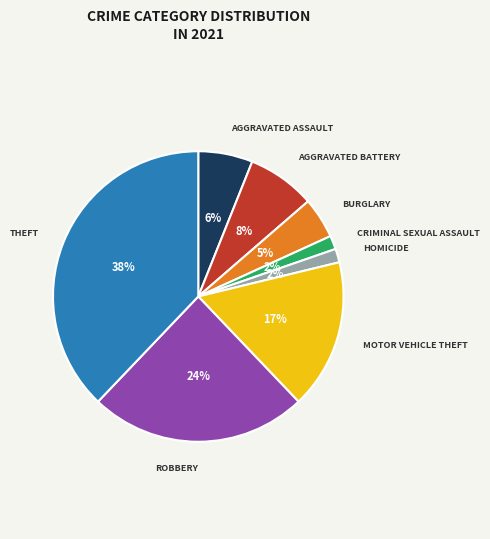

Is there a majority slice in this chart?

No